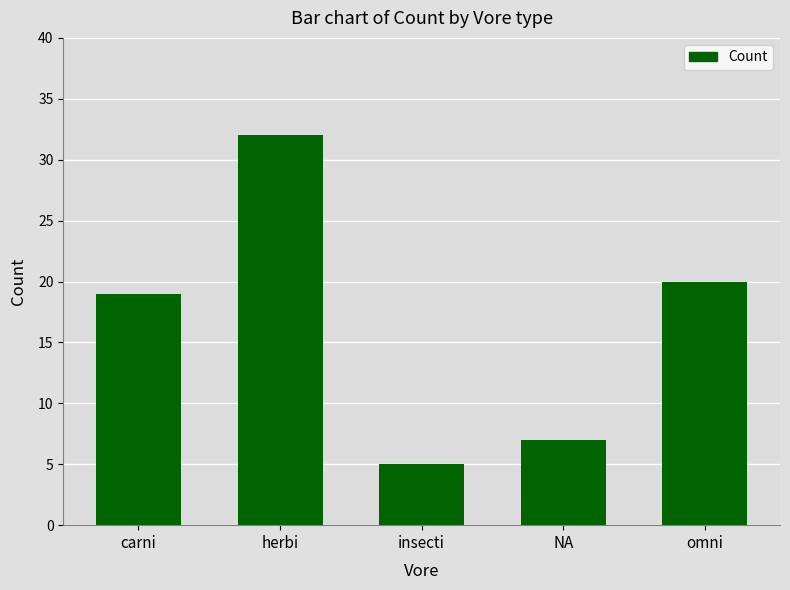

Is it true that the value at omni is 20?

True